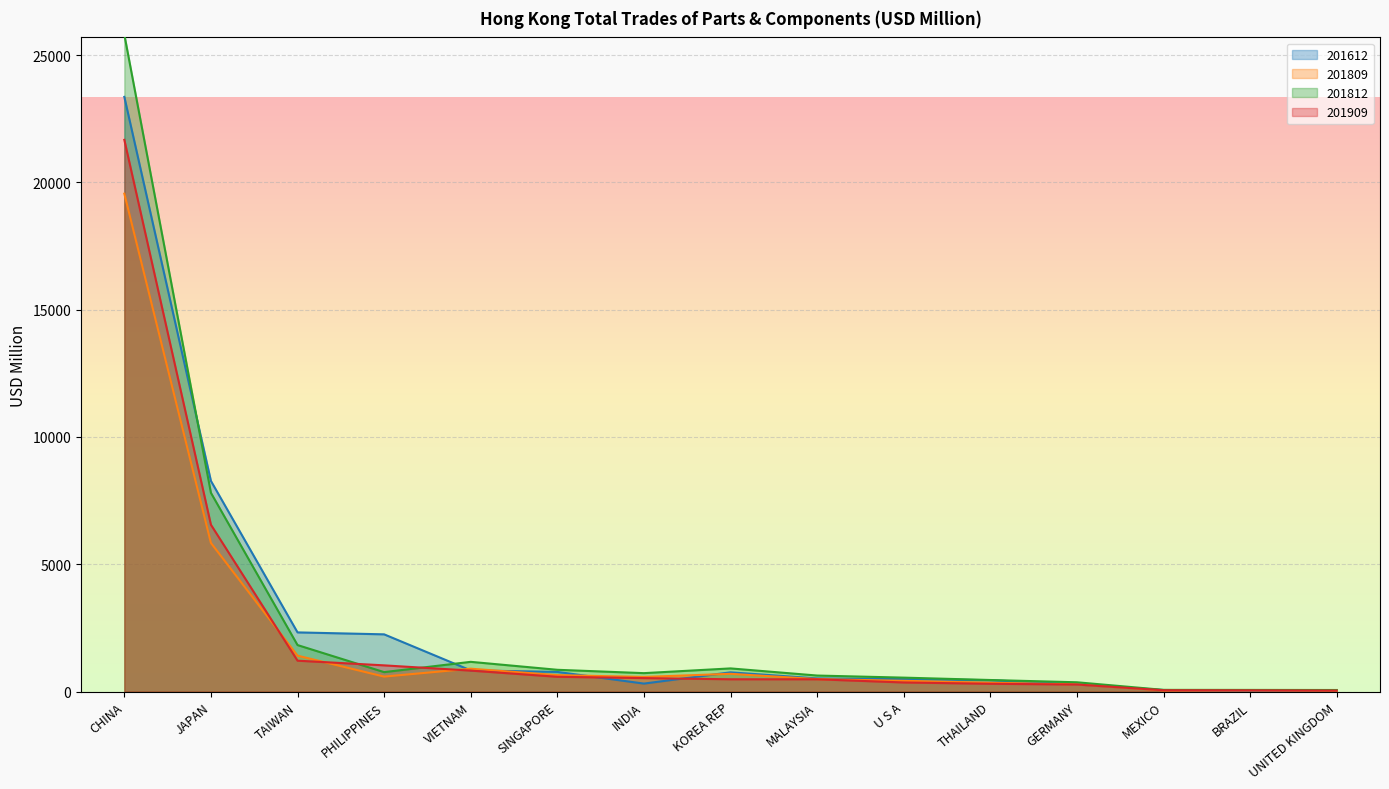

Where do 201812_% Share and 201809_% Share first cross each other?

PHILIPPINES and VIETNAM